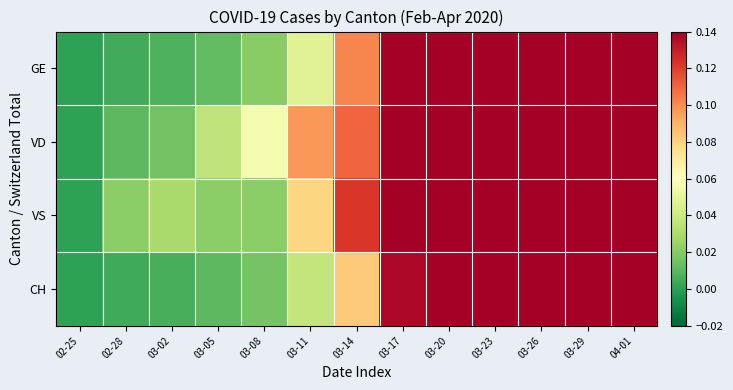

Between 03-29 and 02-28, which is larger?

03-29